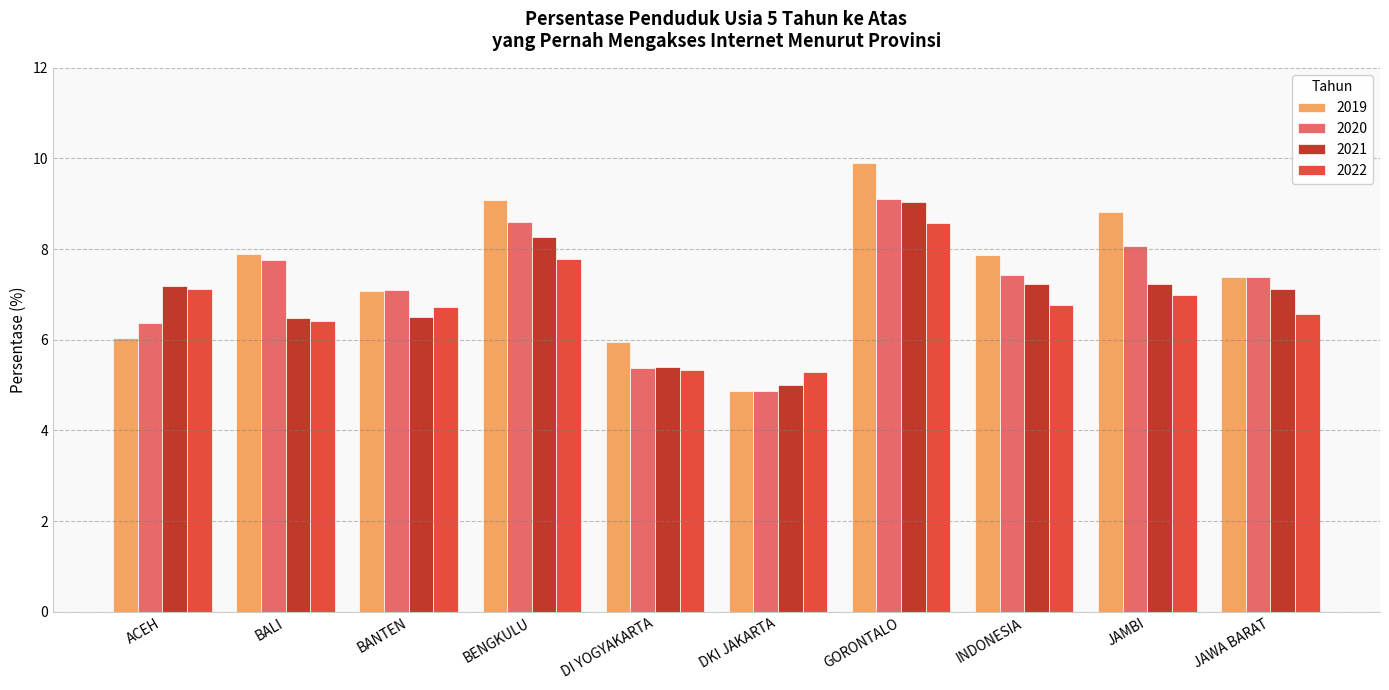

What is the difference between the highest and lowest values at JAWA BARAT?

0.8